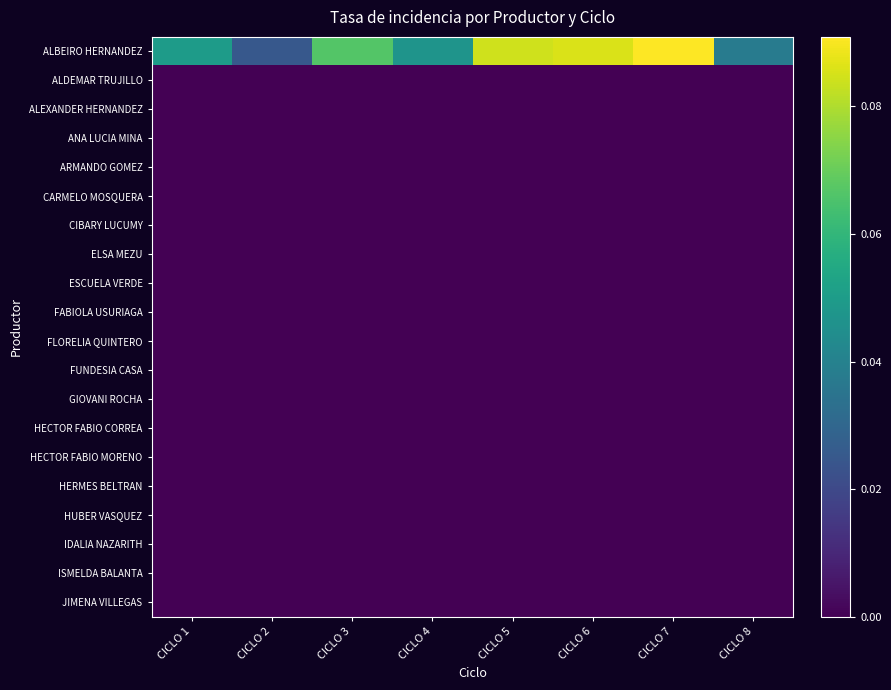

Reading left to right, what are all the values shown in this chart?

ALBEIRO HERNANDEZ: CICLO 1=0.1	CICLO 2=0.0	CICLO 3=0.1	CICLO 4=0.0	CICLO 5=0.1	CICLO 6=0.1	CICLO 7=0.1	CICLO 8=0.0
ALDEMAR TRUJILLO: CICLO 1=0.0	CICLO 2=0.0	CICLO 3=0.0	CICLO 4=0.0	CICLO 5=0.0	CICLO 6=0.0	CICLO 7=0.0	CICLO 8=0.0
ALEXANDER HERNANDEZ: CICLO 1=0.0	CICLO 2=0.0	CICLO 3=0.0	CICLO 4=0.0	CICLO 5=0.0	CICLO 6=0.0	CICLO 7=0.0	CICLO 8=0.0
ANA LUCIA MINA: CICLO 1=0.0	CICLO 2=0.0	CICLO 3=0.0	CICLO 4=0.0	CICLO 5=0.0	CICLO 6=0.0	CICLO 7=0.0	CICLO 8=0.0
ARMANDO GOMEZ: CICLO 1=0.0	CICLO 2=0.0	CICLO 3=0.0	CICLO 4=0.0	CICLO 5=0.0	CICLO 6=0.0	CICLO 7=0.0	CICLO 8=0.0
CARMELO MOSQUERA: CICLO 1=0.0	CICLO 2=0.0	CICLO 3=0.0	CICLO 4=0.0	CICLO 5=0.0	CICLO 6=0.0	CICLO 7=0.0	CICLO 8=0.0
CIBARY LUCUMY: CICLO 1=0.0	CICLO 2=0.0	CICLO 3=0.0	CICLO 4=0.0	CICLO 5=0.0	CICLO 6=0.0	CICLO 7=0.0	CICLO 8=0.0
ELSA MEZU: CICLO 1=0.0	CICLO 2=0.0	CICLO 3=0.0	CICLO 4=0.0	CICLO 5=0.0	CICLO 6=0.0	CICLO 7=0.0	CICLO 8=0.0
ESCUELA VERDE: CICLO 1=0.0	CICLO 2=0.0	CICLO 3=0.0	CICLO 4=0.0	CICLO 5=0.0	CICLO 6=0.0	CICLO 7=0.0	CICLO 8=0.0
FABIOLA USURIAGA: CICLO 1=0.0	CICLO 2=0.0	CICLO 3=0.0	CICLO 4=0.0	CICLO 5=0.0	CICLO 6=0.0	CICLO 7=0.0	CICLO 8=0.0
FLORELIA QUINTERO: CICLO 1=0.0	CICLO 2=0.0	CICLO 3=0.0	CICLO 4=0.0	CICLO 5=0.0	CICLO 6=0.0	CICLO 7=0.0	CICLO 8=0.0
FUNDESIA CASA: CICLO 1=0.0	CICLO 2=0.0	CICLO 3=0.0	CICLO 4=0.0	CICLO 5=0.0	CICLO 6=0.0	CICLO 7=0.0	CICLO 8=0.0
GIOVANI ROCHA: CICLO 1=0.0	CICLO 2=0.0	CICLO 3=0.0	CICLO 4=0.0	CICLO 5=0.0	CICLO 6=0.0	CICLO 7=0.0	CICLO 8=0.0
HECTOR FABIO CORREA: CICLO 1=0.0	CICLO 2=0.0	CICLO 3=0.0	CICLO 4=0.0	CICLO 5=0.0	CICLO 6=0.0	CICLO 7=0.0	CICLO 8=0.0
HECTOR FABIO MORENO: CICLO 1=0.0	CICLO 2=0.0	CICLO 3=0.0	CICLO 4=0.0	CICLO 5=0.0	CICLO 6=0.0	CICLO 7=0.0	CICLO 8=0.0
HERMES BELTRAN: CICLO 1=0.0	CICLO 2=0.0	CICLO 3=0.0	CICLO 4=0.0	CICLO 5=0.0	CICLO 6=0.0	CICLO 7=0.0	CICLO 8=0.0
HUBER VASQUEZ: CICLO 1=0.0	CICLO 2=0.0	CICLO 3=0.0	CICLO 4=0.0	CICLO 5=0.0	CICLO 6=0.0	CICLO 7=0.0	CICLO 8=0.0
IDALIA NAZARITH: CICLO 1=0.0	CICLO 2=0.0	CICLO 3=0.0	CICLO 4=0.0	CICLO 5=0.0	CICLO 6=0.0	CICLO 7=0.0	CICLO 8=0.0
ISMELDA BALANTA: CICLO 1=0.0	CICLO 2=0.0	CICLO 3=0.0	CICLO 4=0.0	CICLO 5=0.0	CICLO 6=0.0	CICLO 7=0.0	CICLO 8=0.0
JIMENA VILLEGAS: CICLO 1=0.0	CICLO 2=0.0	CICLO 3=0.0	CICLO 4=0.0	CICLO 5=0.0	CICLO 6=0.0	CICLO 7=0.0	CICLO 8=0.0